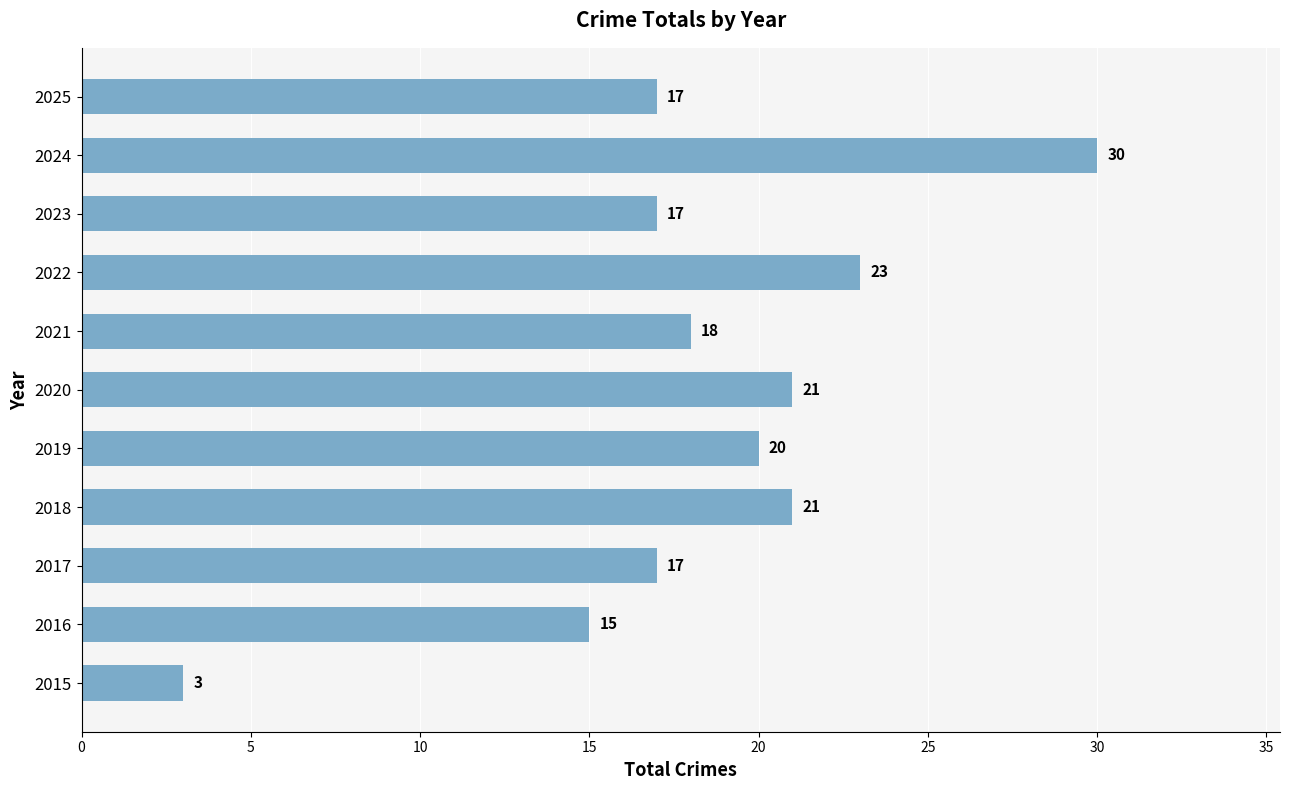

How many bars are there in total?

11